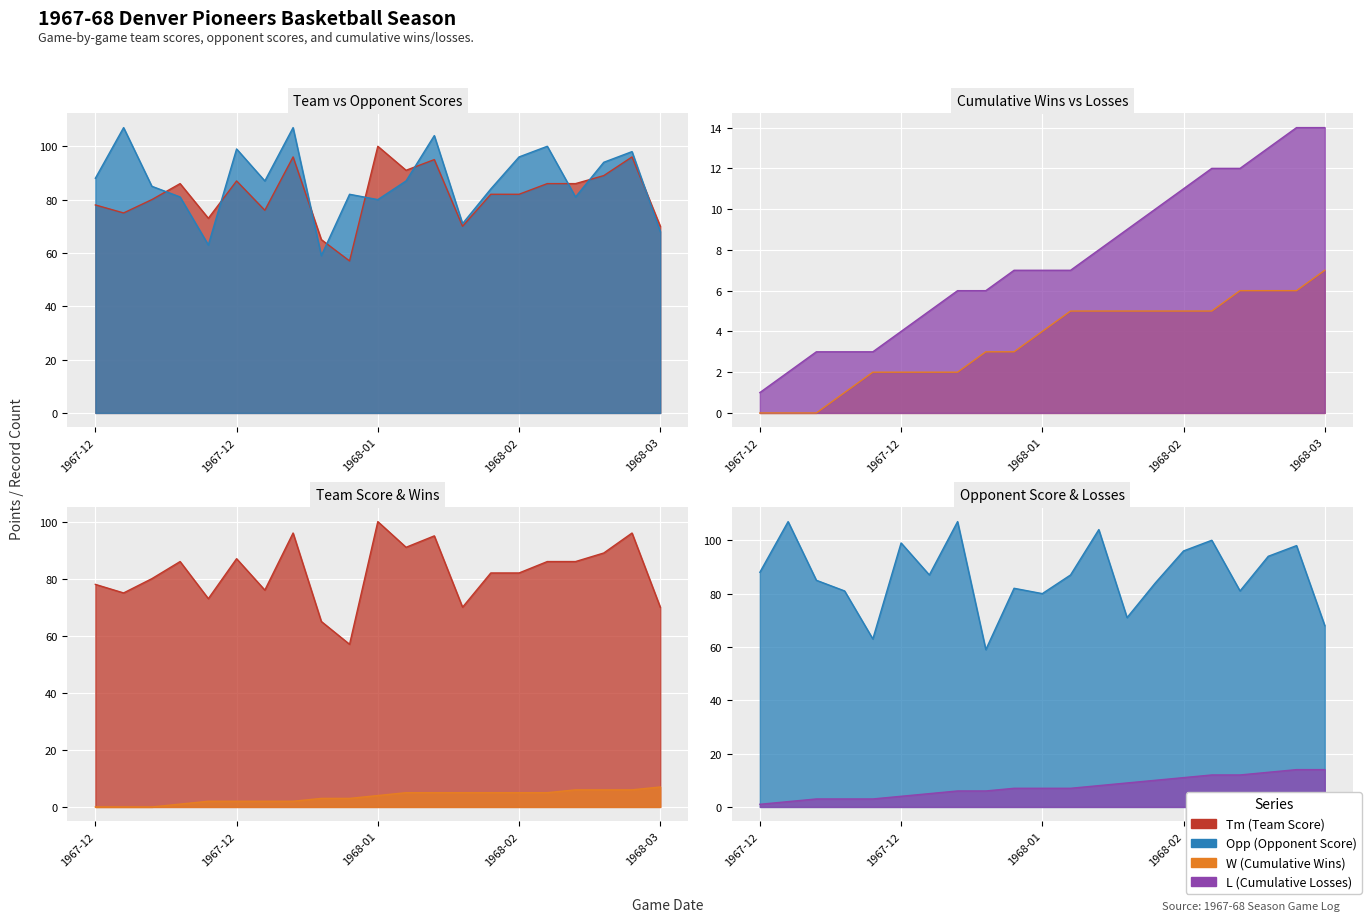

What is the difference between the highest and lowest values at 1968-01-01?

85